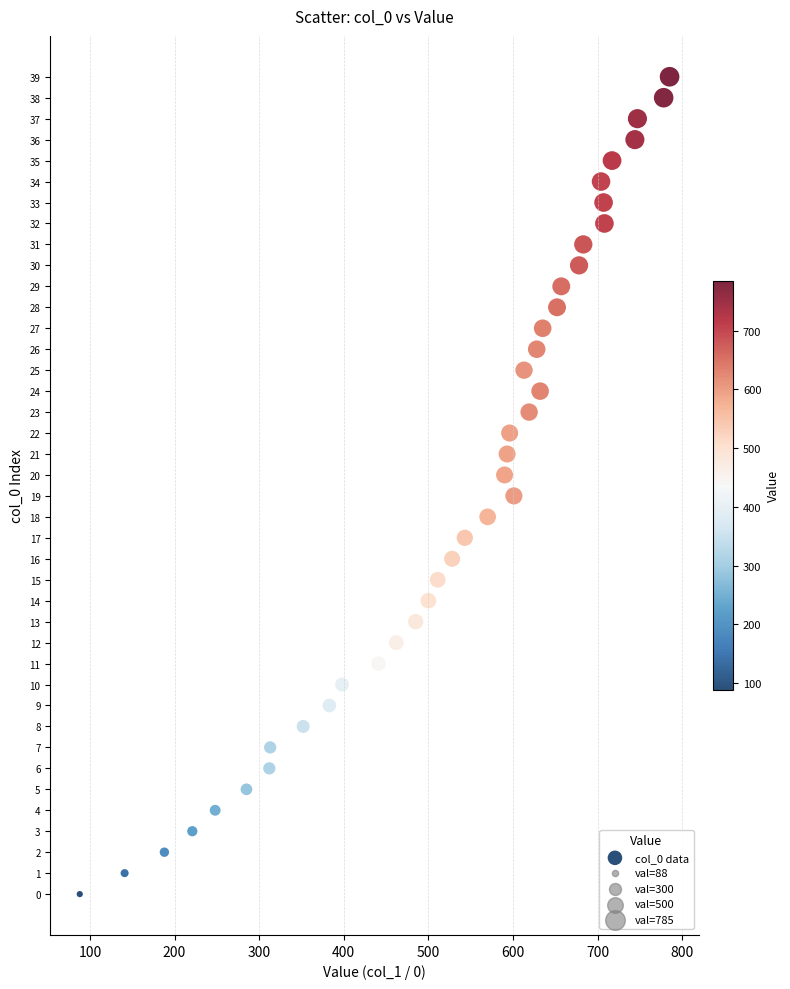

What is the range of X values (max minus min)?

697